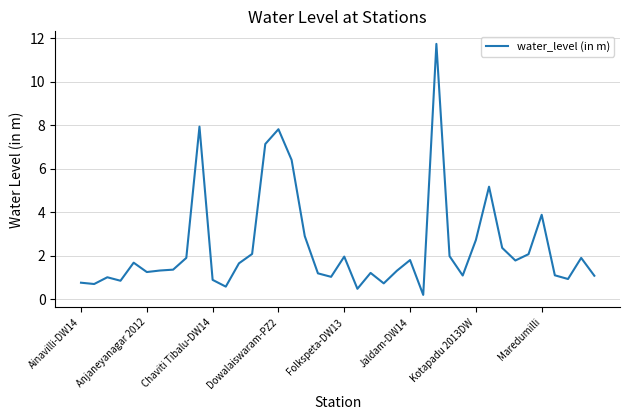

What is the average value?

2.4